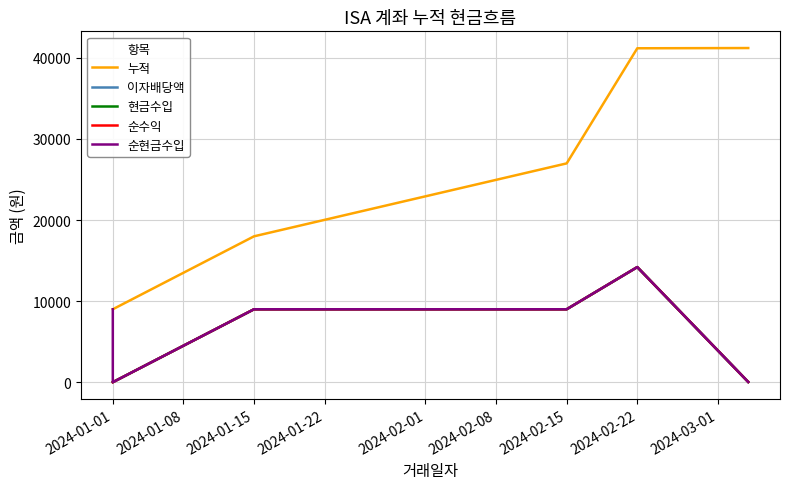

At 2024-02-15, list the series in order from smallest to largest.

이자배당액, 현금수입, 순수익, 순현금수입, 누적